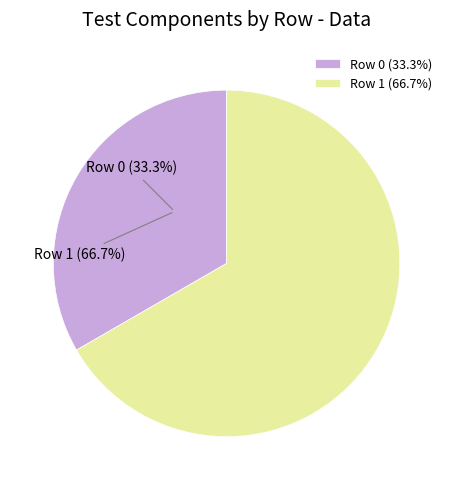

Which category has the smallest portion of the pie?

Row 0